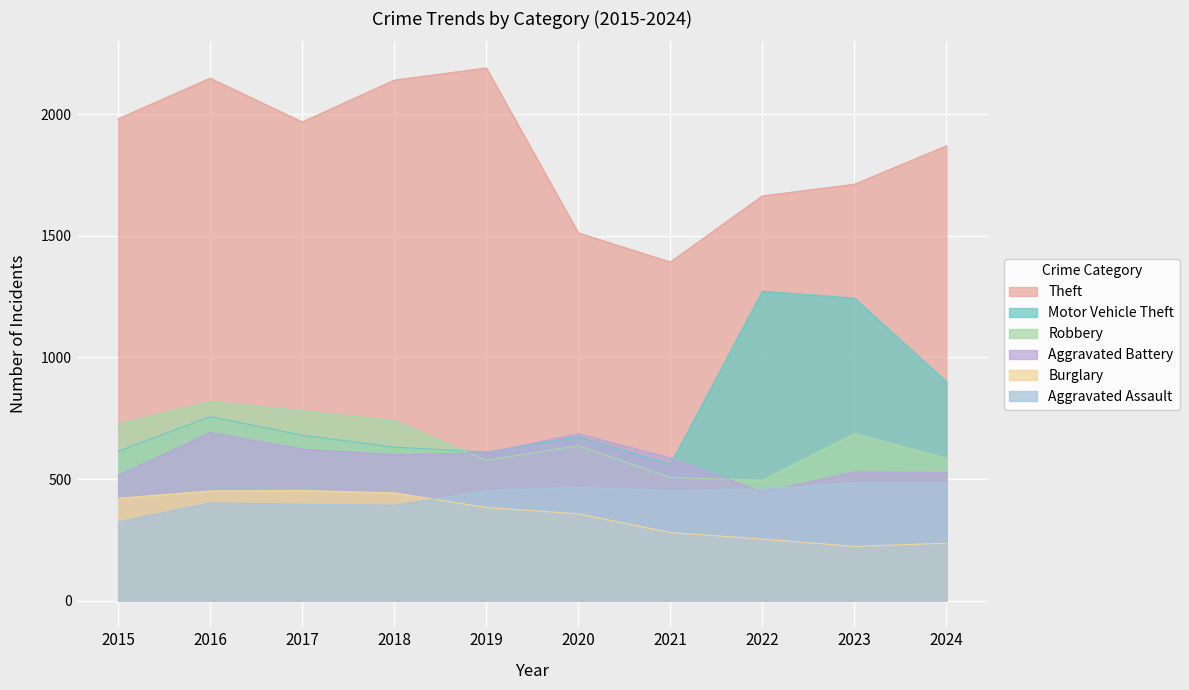

What are all the series names shown in the legend?

Theft, Motor Vehicle Theft, Robbery, Aggravated Battery, Burglary, Aggravated Assault